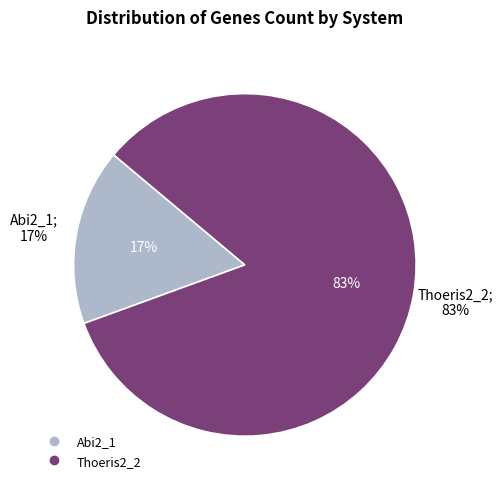

How many slices are in this pie chart?

2